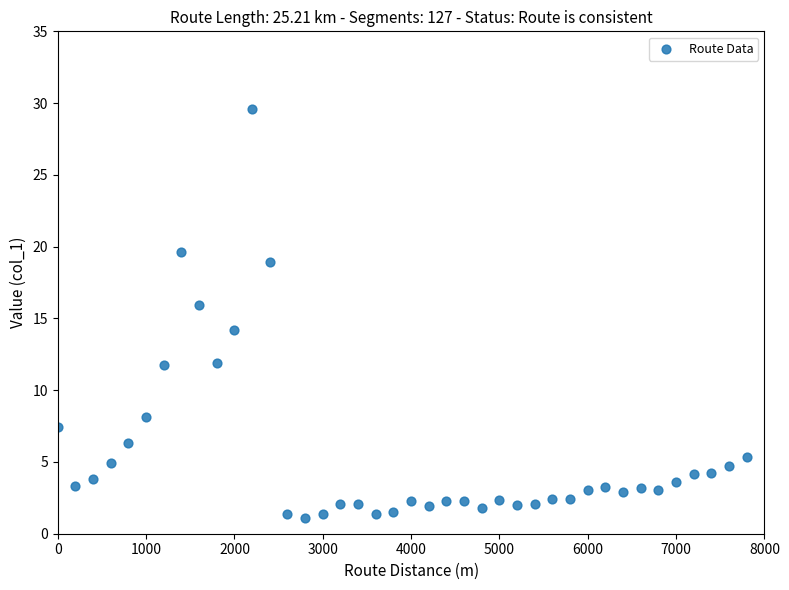

What is the range of Y values (max minus min)?

28.5